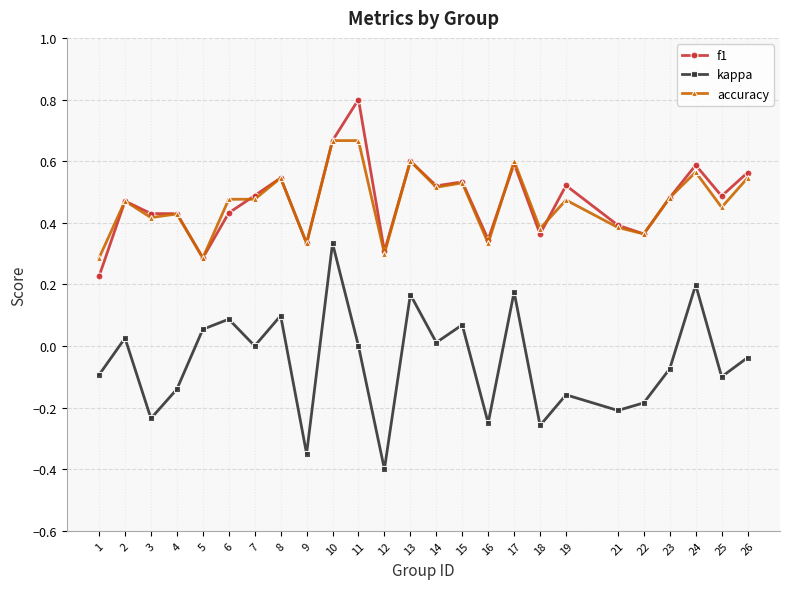

Is the value of accuracy at 15 greater than the value of f1 at 1?

Yes